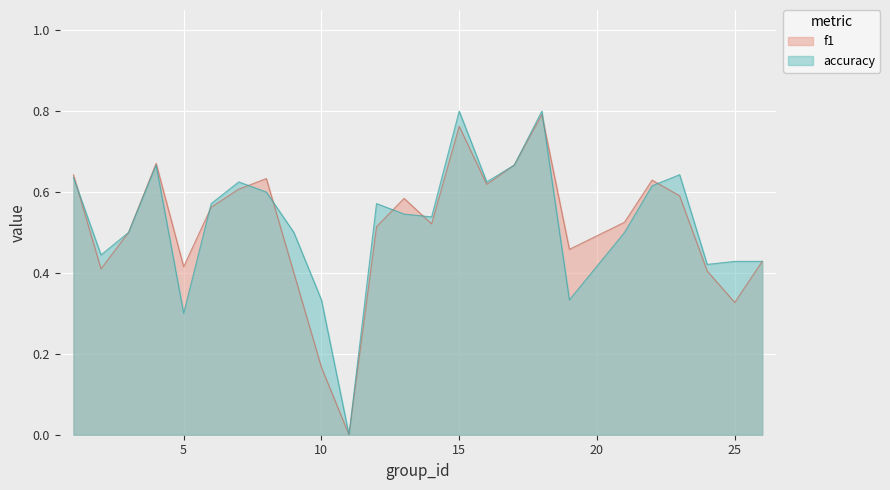

The accuracy series shows 1.1 at 7. True or false?

False